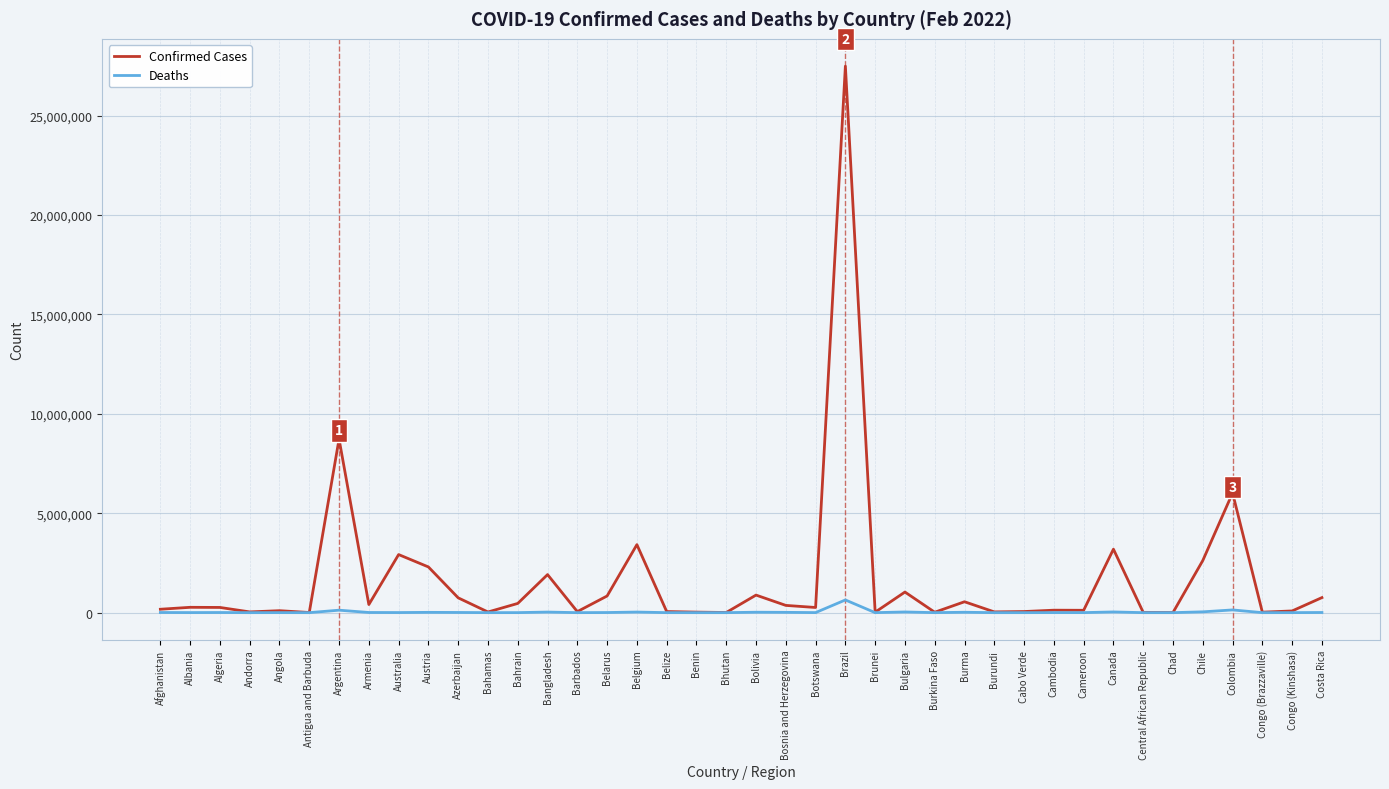

At how many categories does at least one series exceed 16050409?

1